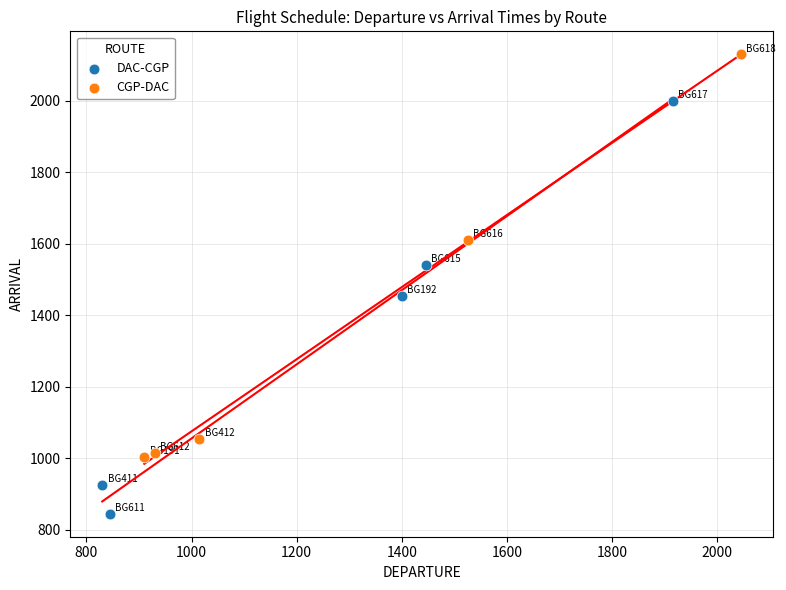

Which series contains the highest Y value?

CGP-DAC